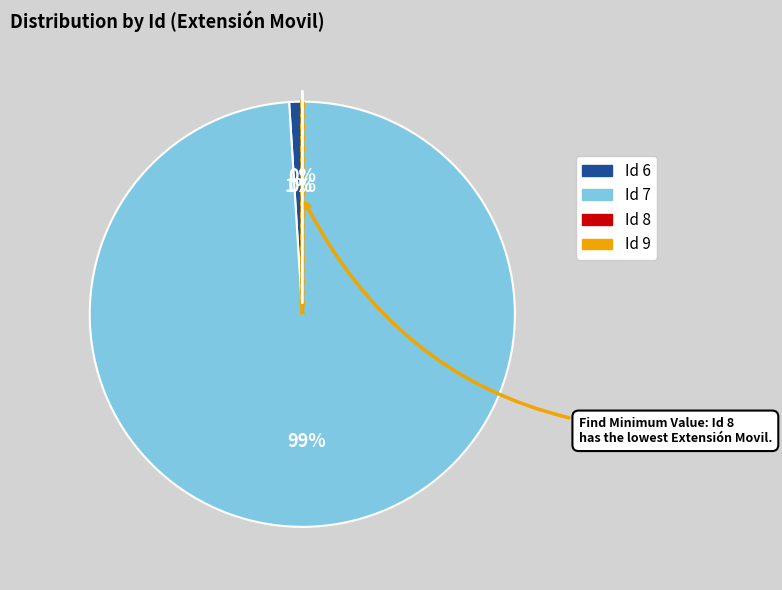

To the nearest percent, what is the average slice percentage?

25%